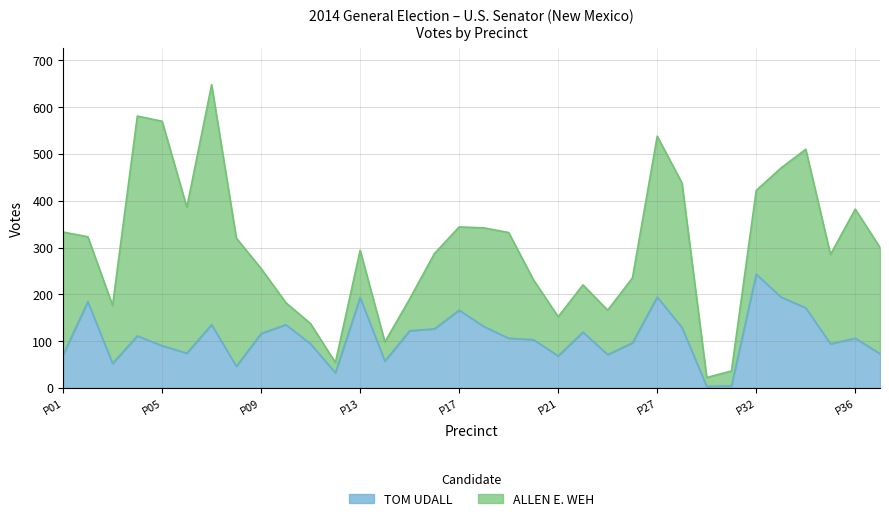

Which label corresponds to the smallest value in the chart?

PRECINCT 29